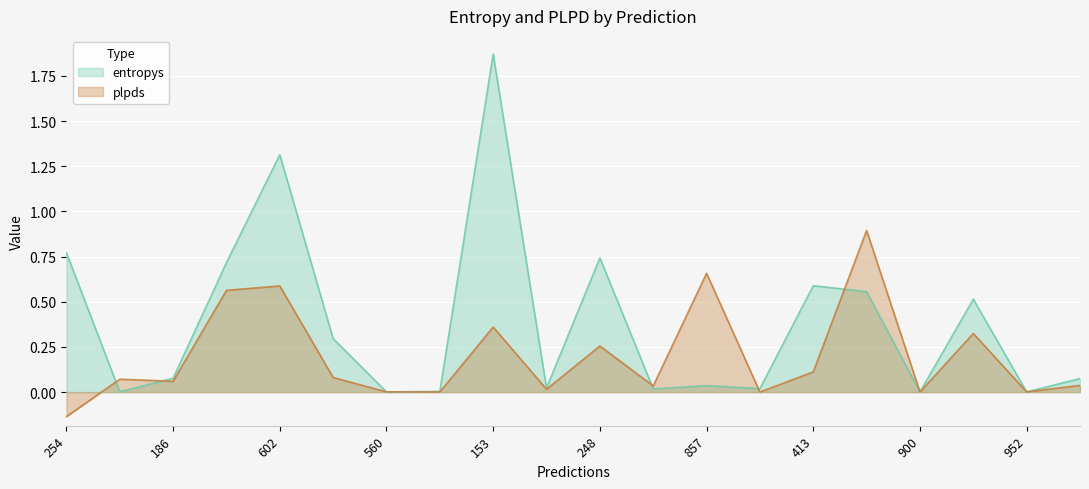

Which category has the highest value in the plpds series?

480